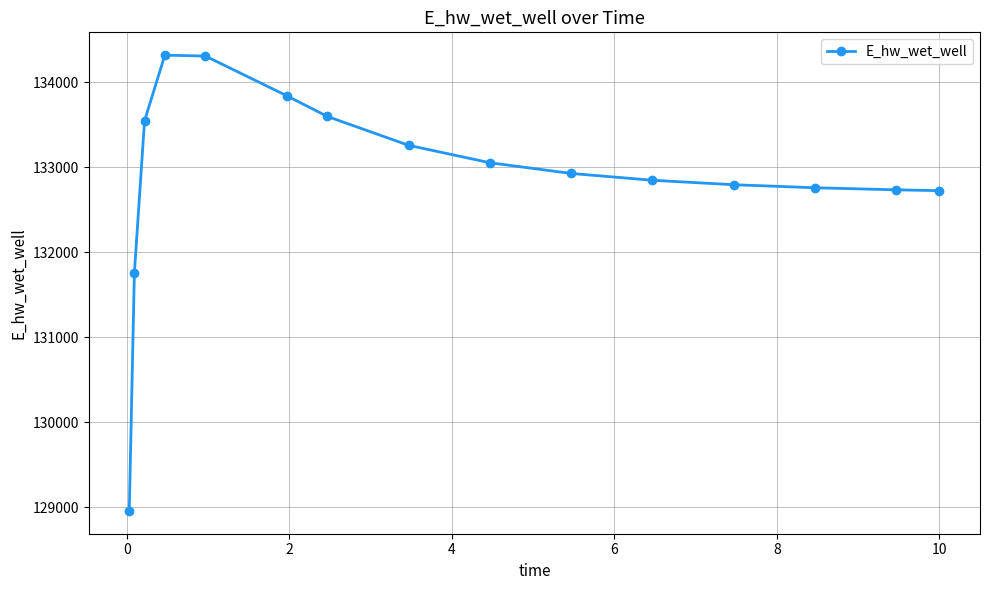

What is the sum of all values?

1993388.7